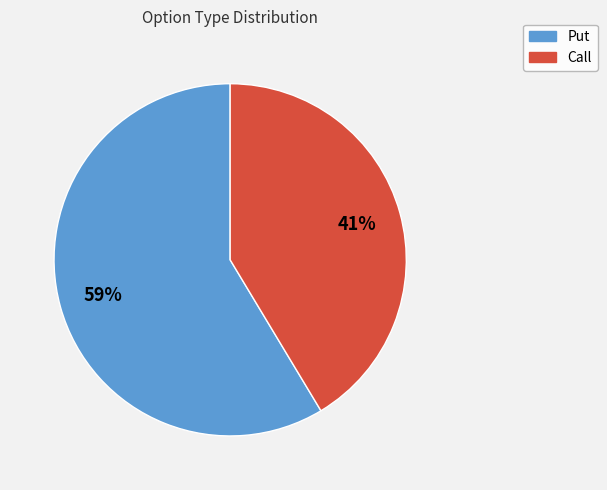

Between Call and Put, which is larger?

Put